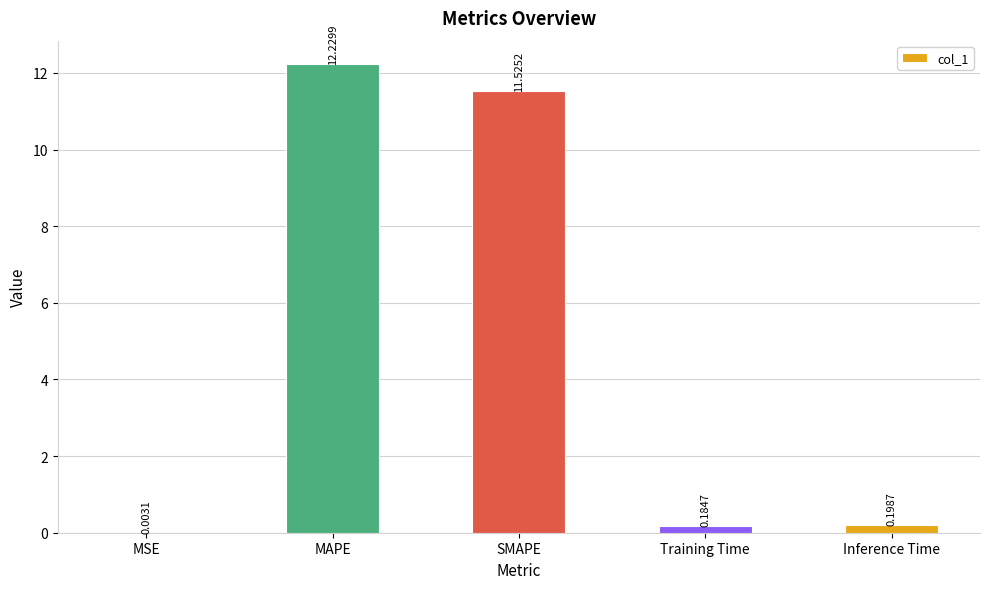

What is the change in value from SMAPE to Inference Time?

-11.3